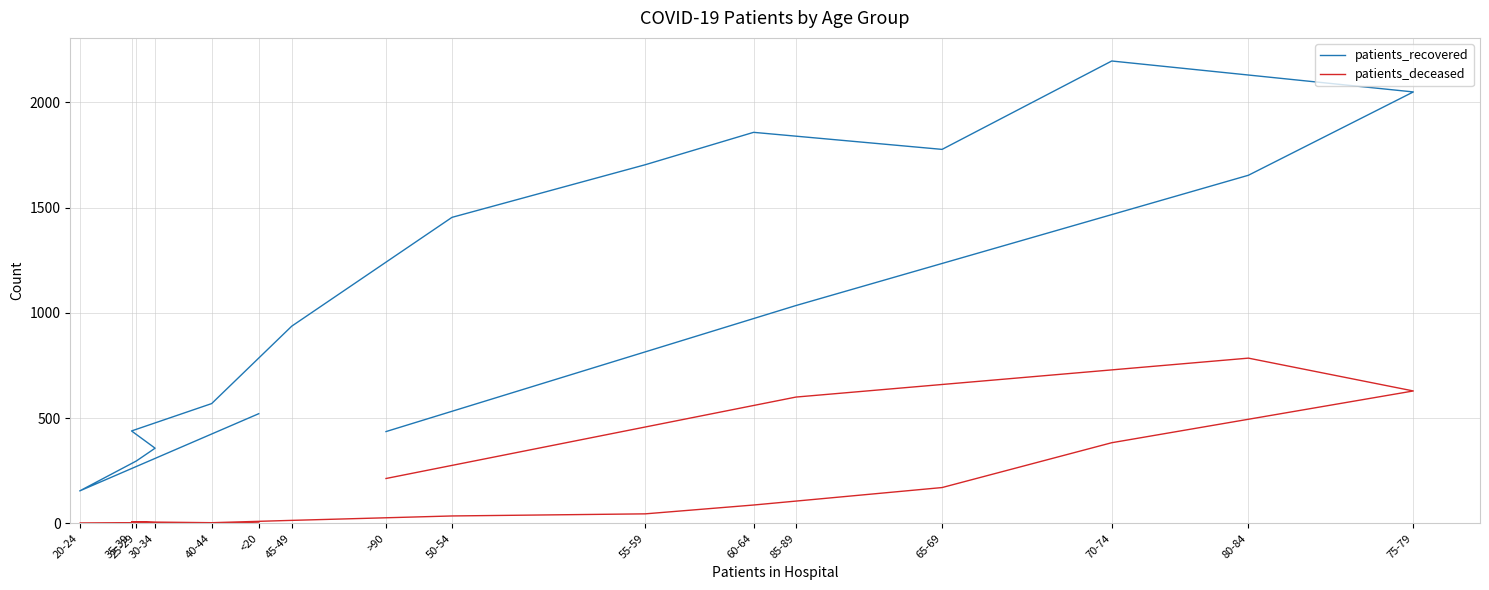

Which has a higher value, 40-44 or 20-24?

40-44